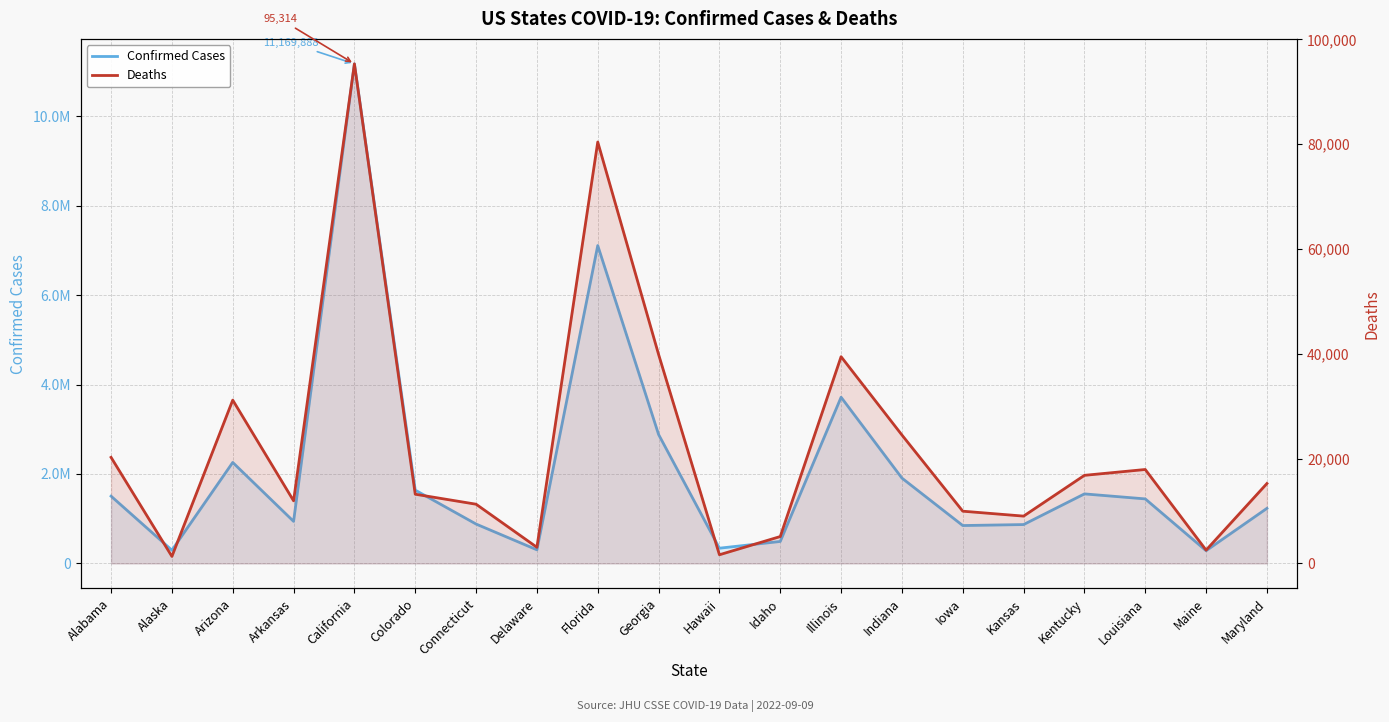

What is the sum of all Deaths values?

450125